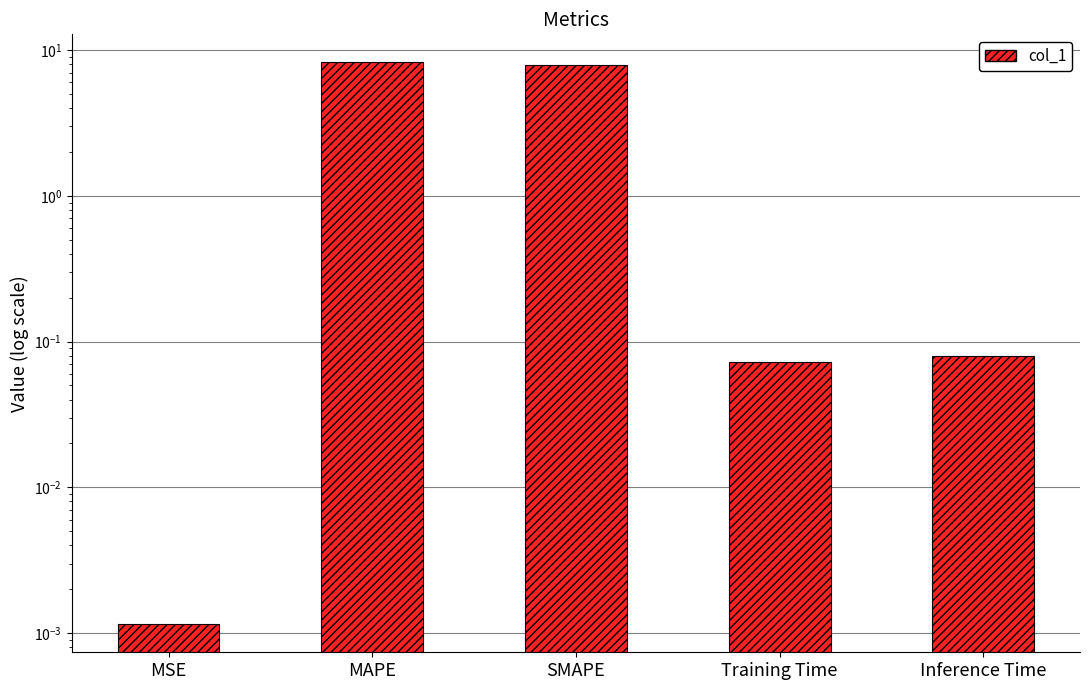

What is the difference between the values at SMAPE and Inference Time?

7.8